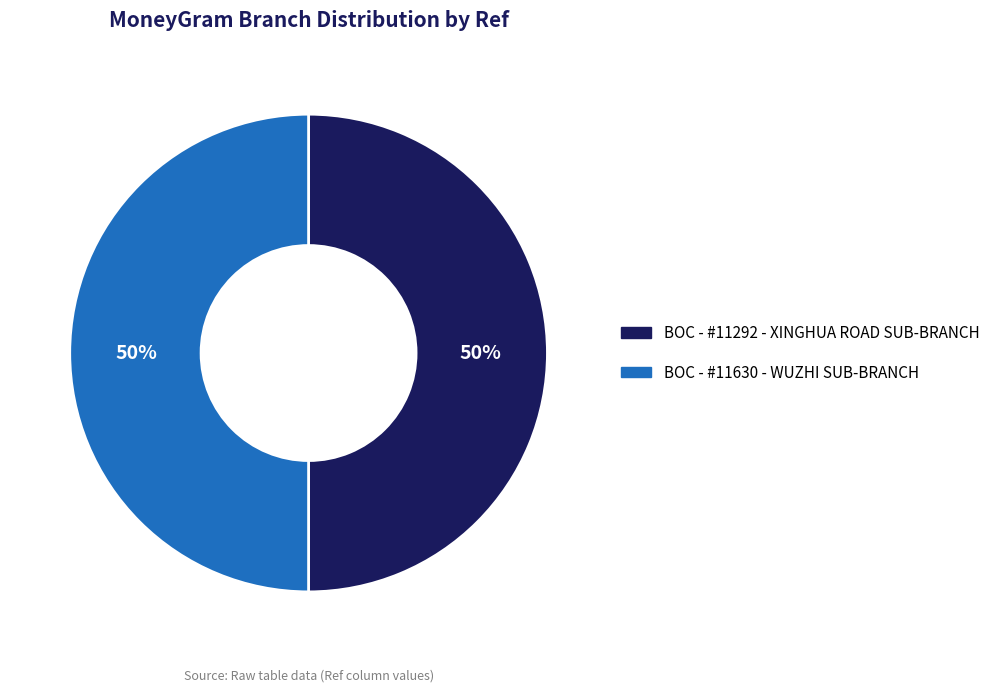

Is it true that BOC - #11630 - WUZHI SUB-BRANCH is 58% of the pie?

False